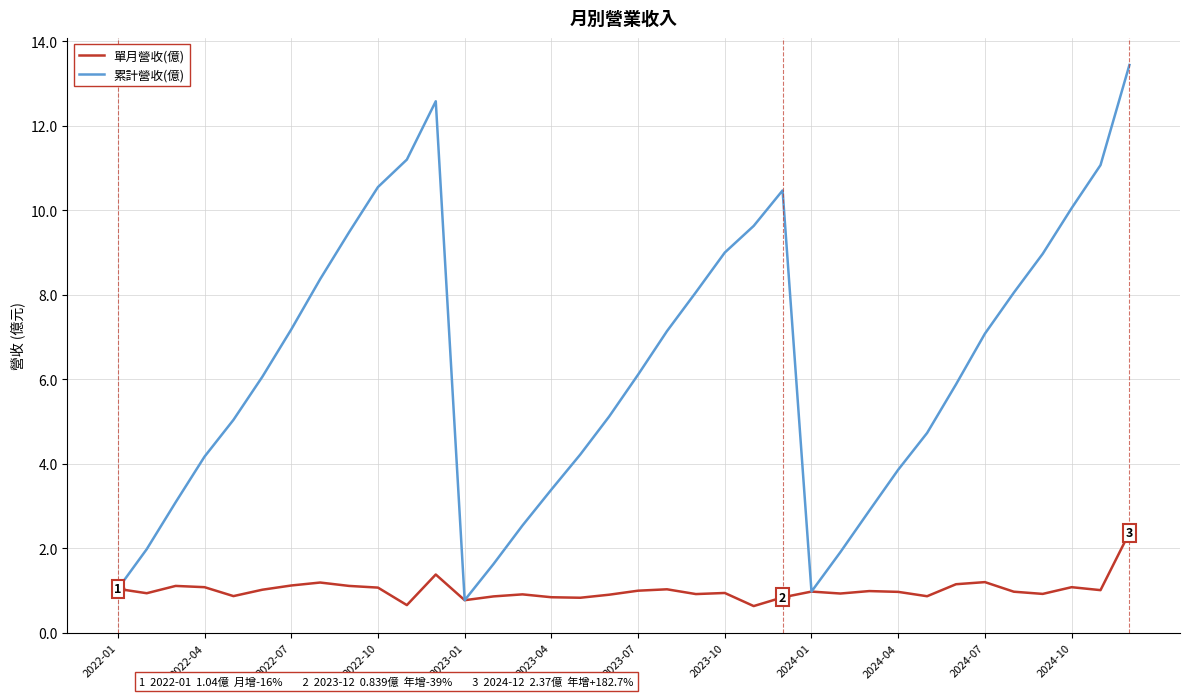

Rank the series by their average value, from highest to lowest.

累計營收(億), 單月營收(億)